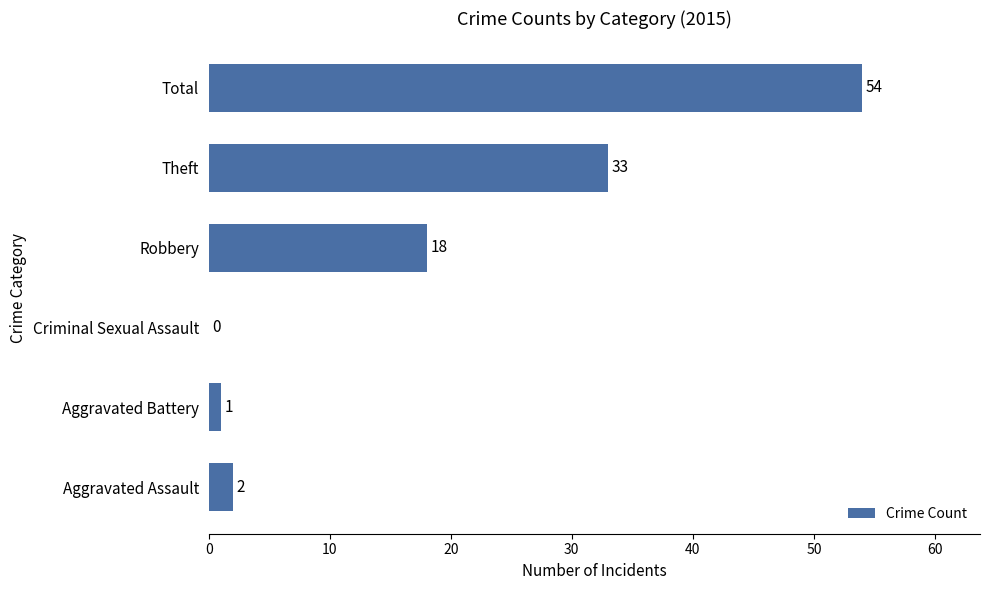

True or false: the data shows 33 at Theft.

True